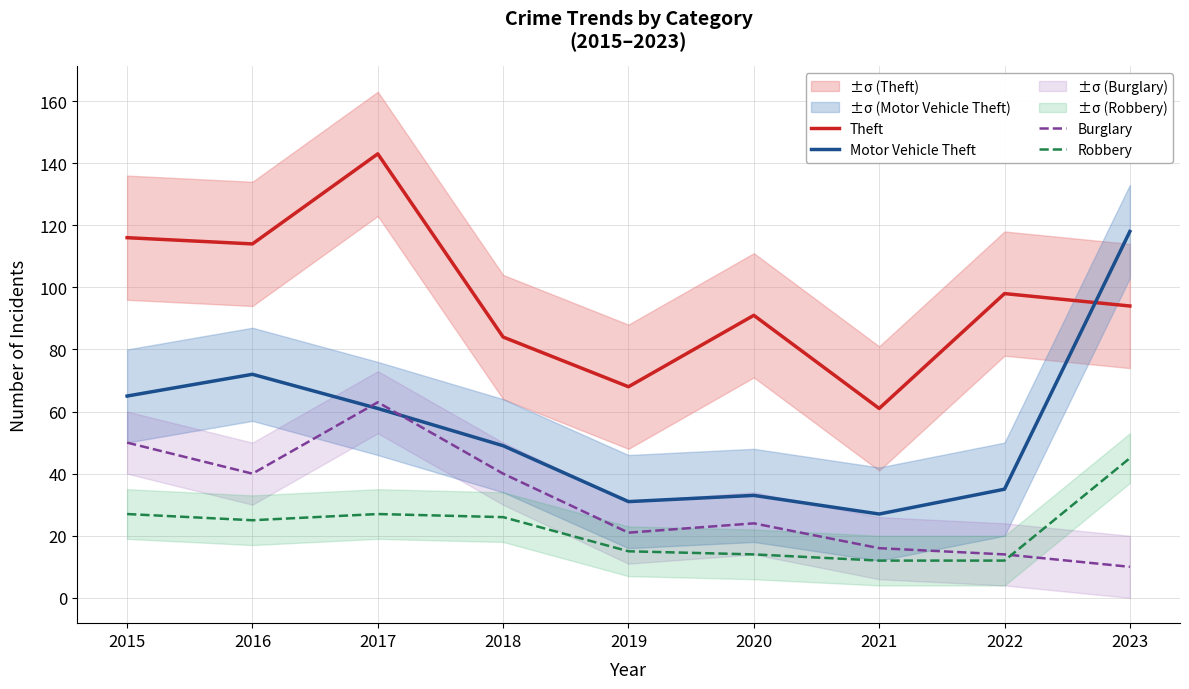

Is it true that Motor Vehicle Theft equals 25 at 2018?

False